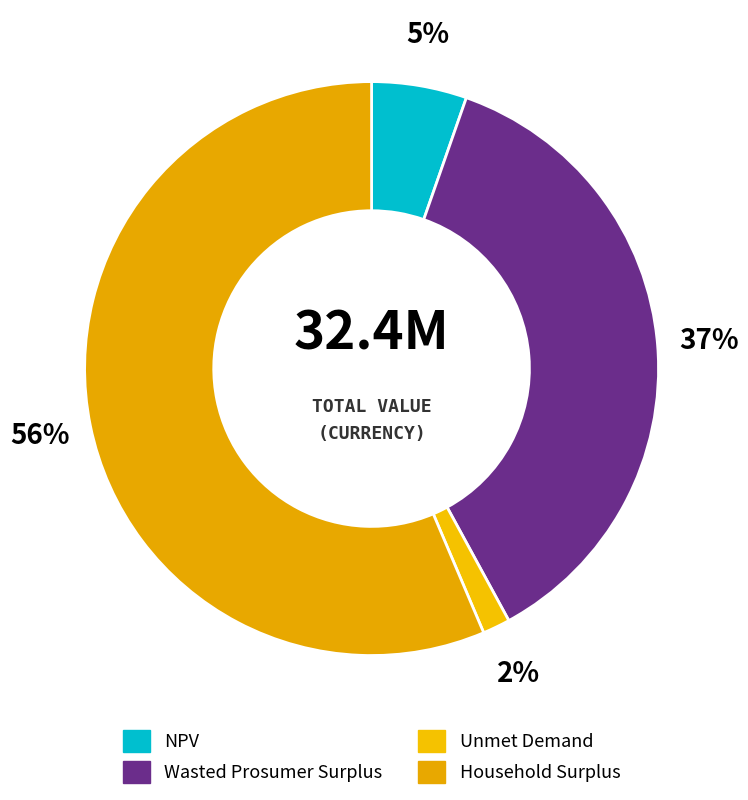

To the nearest percent, what portion does Household Surplus represent?

56%